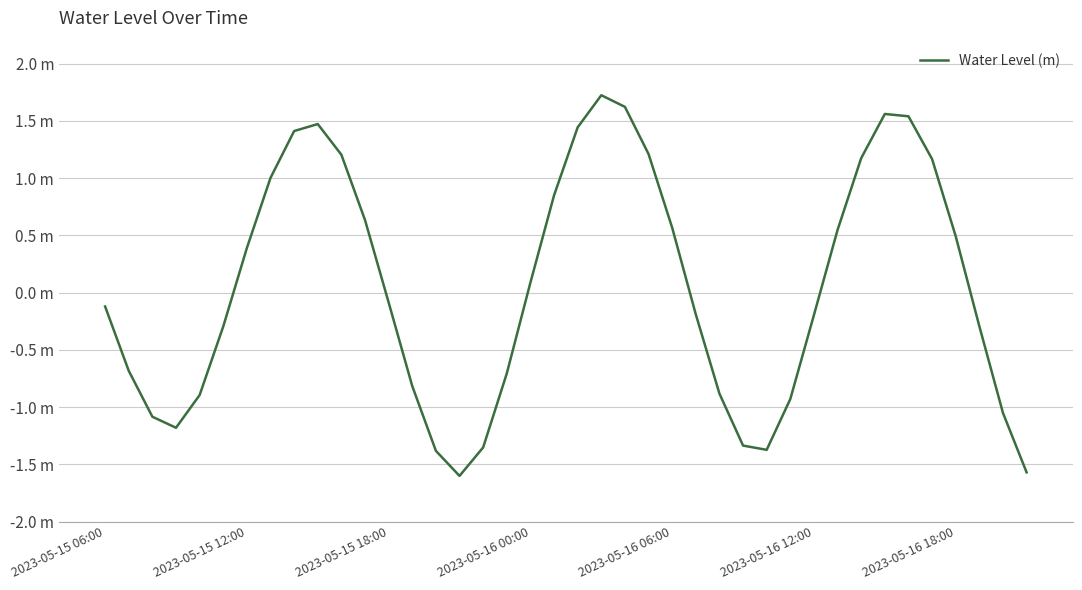

Where is the first local maximum?

9